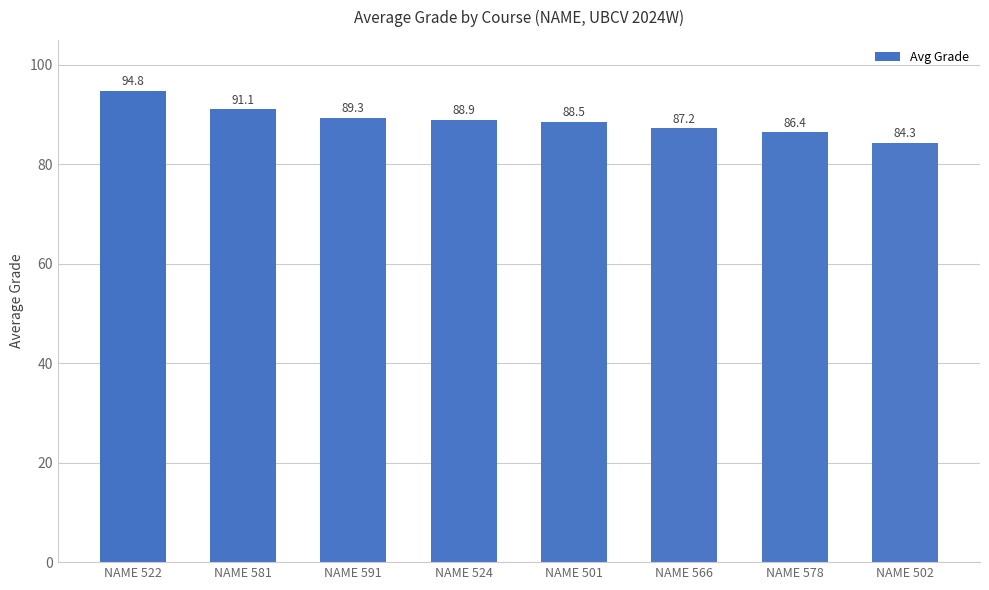

At which label does the data first exceed 88?

NAME 522